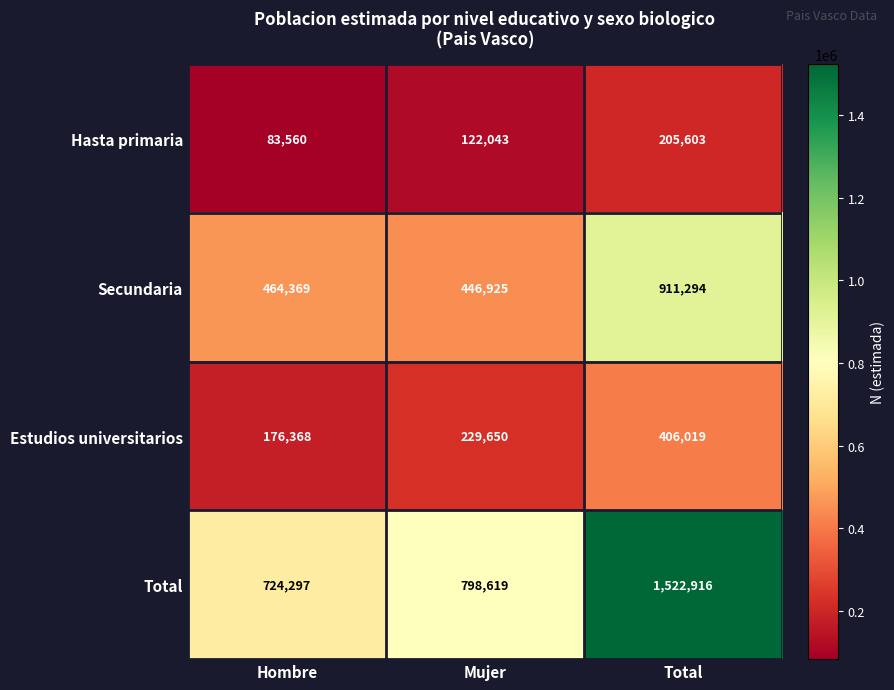

What is the sum of all Total values?

3045832